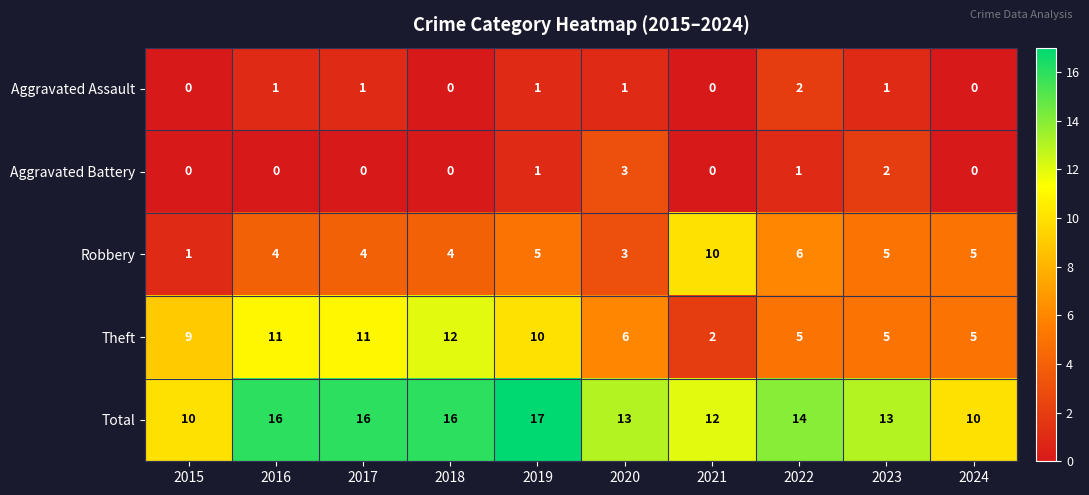

What is the sum of all Aggravated Assault values?

7